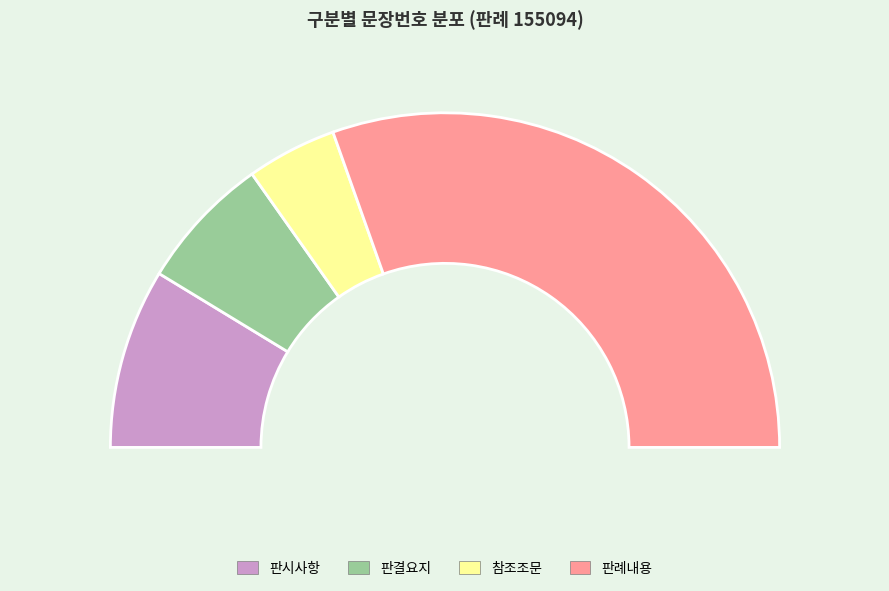

Is it true that 판결요지 is 13% of the pie?

True